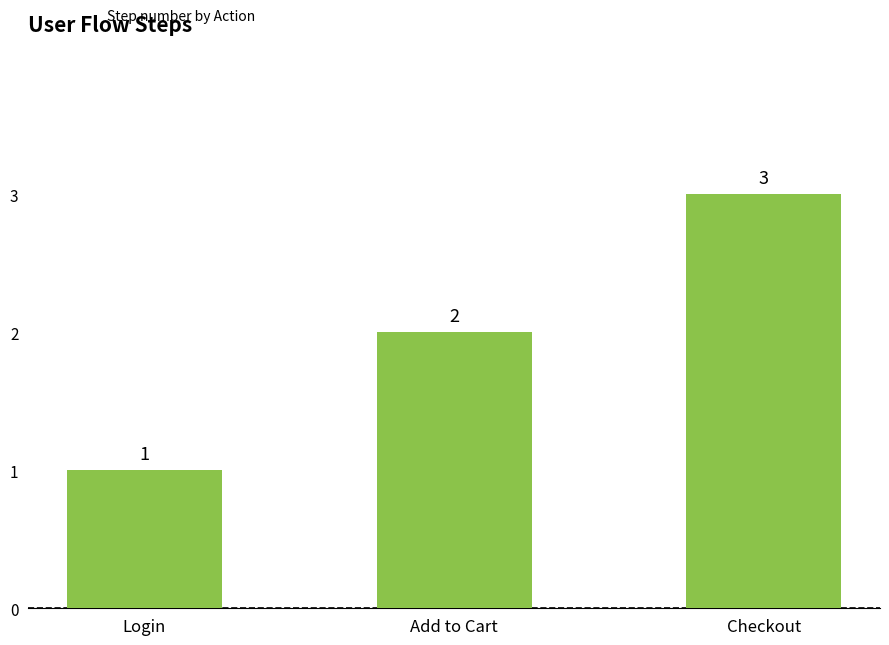

What is the minimum value shown in the chart?

1